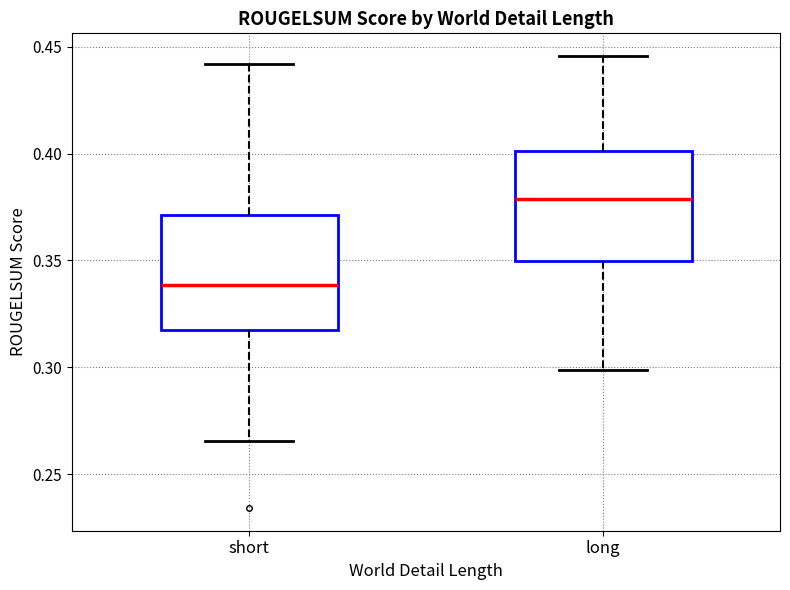

Reading left to right, transcribe this box plot: for each box, give where its median line is, the range the box spans, and where its two whiskers end, as read against the y-axis. The values are not printed on the chart, so give them approximately, as read against the axis.

short: median 0.340, box 0.320 to 0.370, whiskers 0.265 to 0.440
long: median 0.380, box 0.350 to 0.400, whiskers 0.300 to 0.445